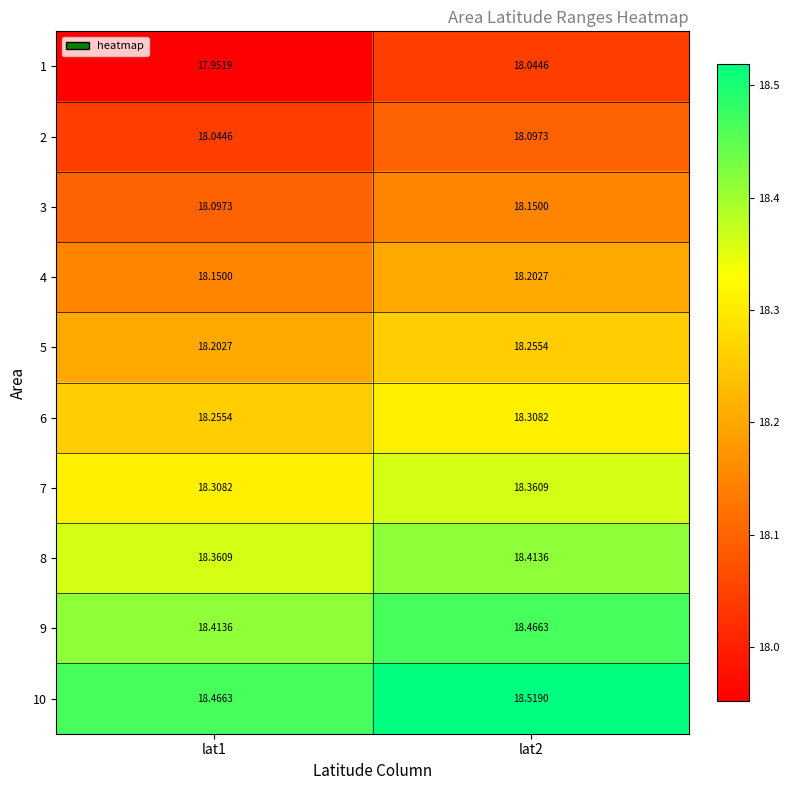

Is the value of 1 at lat2 greater than the value of 3 at lat1?

No